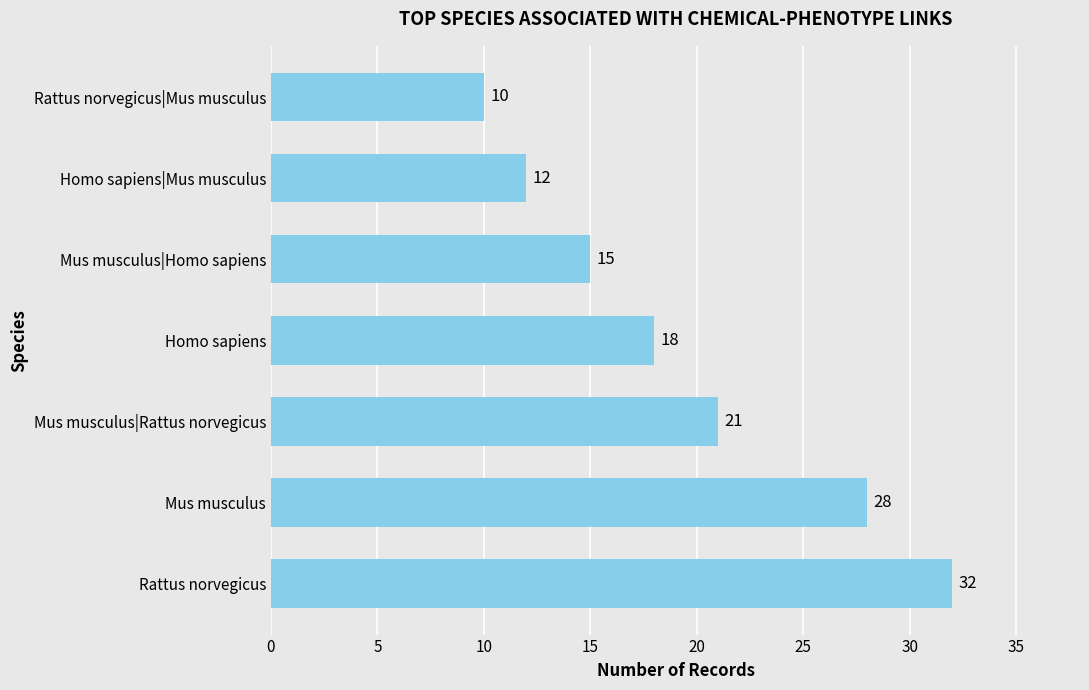

List the labels in order of value, largest first.

Rattus norvegicus, Mus musculus, Mus musculus|Rattus norvegicus, Homo sapiens, Mus musculus|Homo sapiens, Homo sapiens|Mus musculus, Rattus norvegicus|Mus musculus